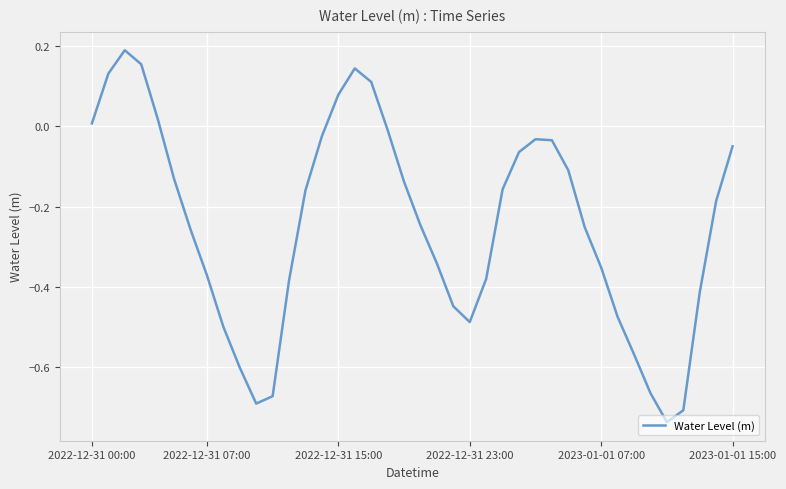

What is the difference between the maximum and minimum values?

0.9